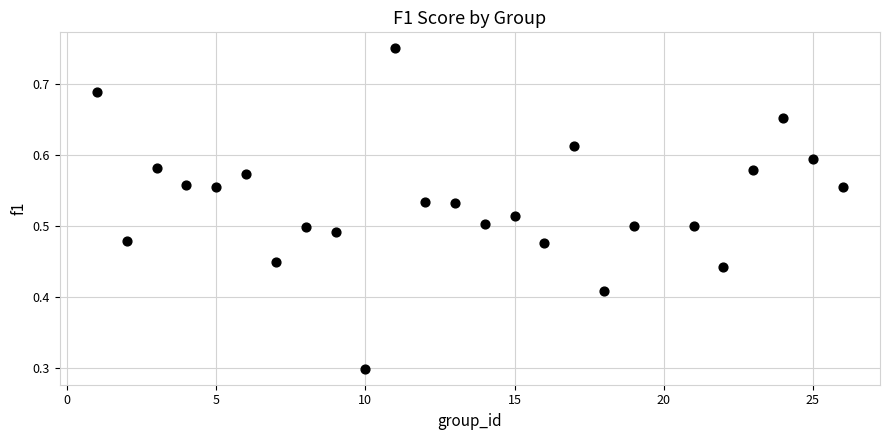

What is the range of X values (max minus min)?

25.0